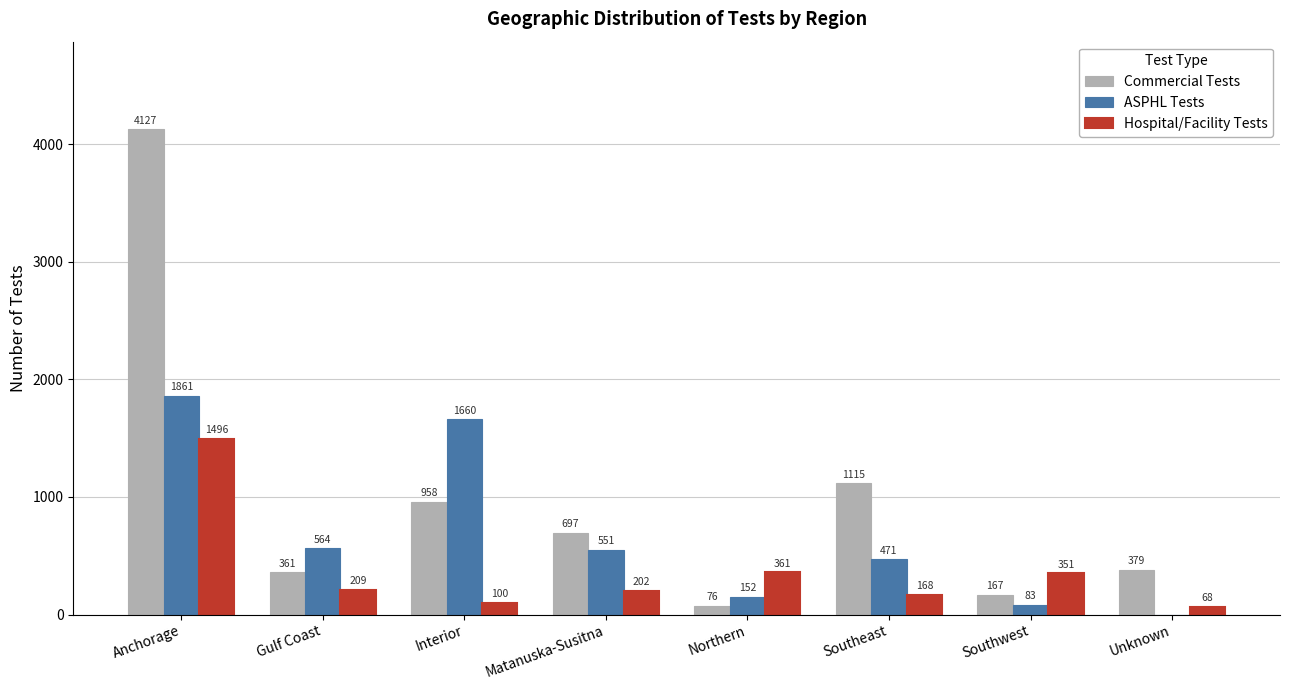

What is the sum of the Hospital/Facility Tests values at Anchorage and Matanuska-Susitna?

1698